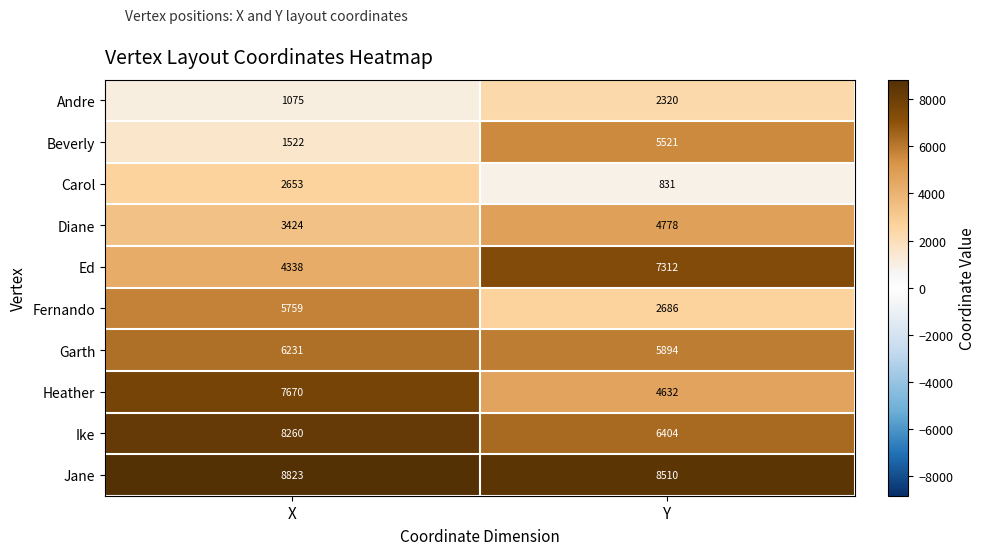

True or false: Jane has a value of 8510 at Y.

True